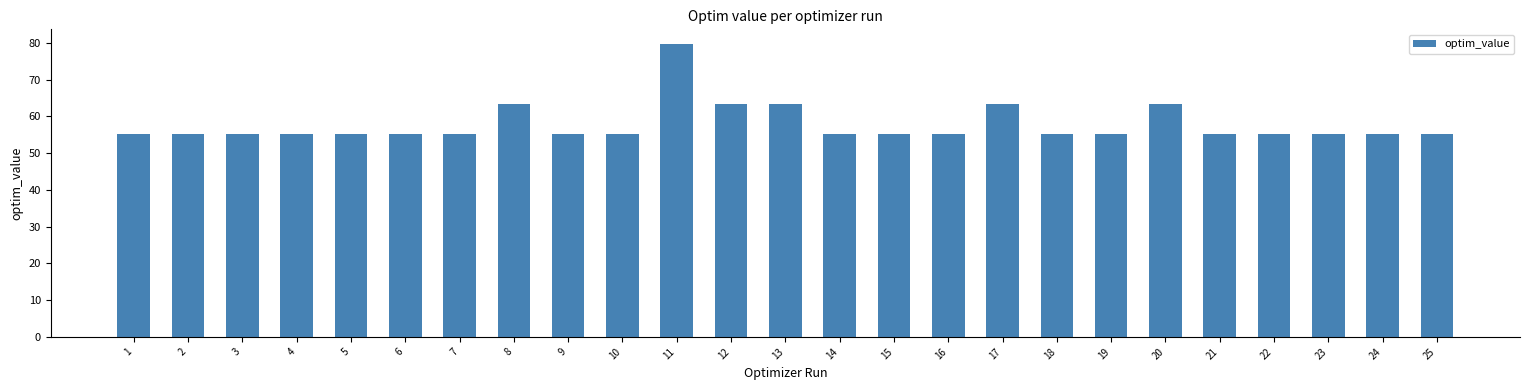

What is the maximum value shown in the chart?

79.7